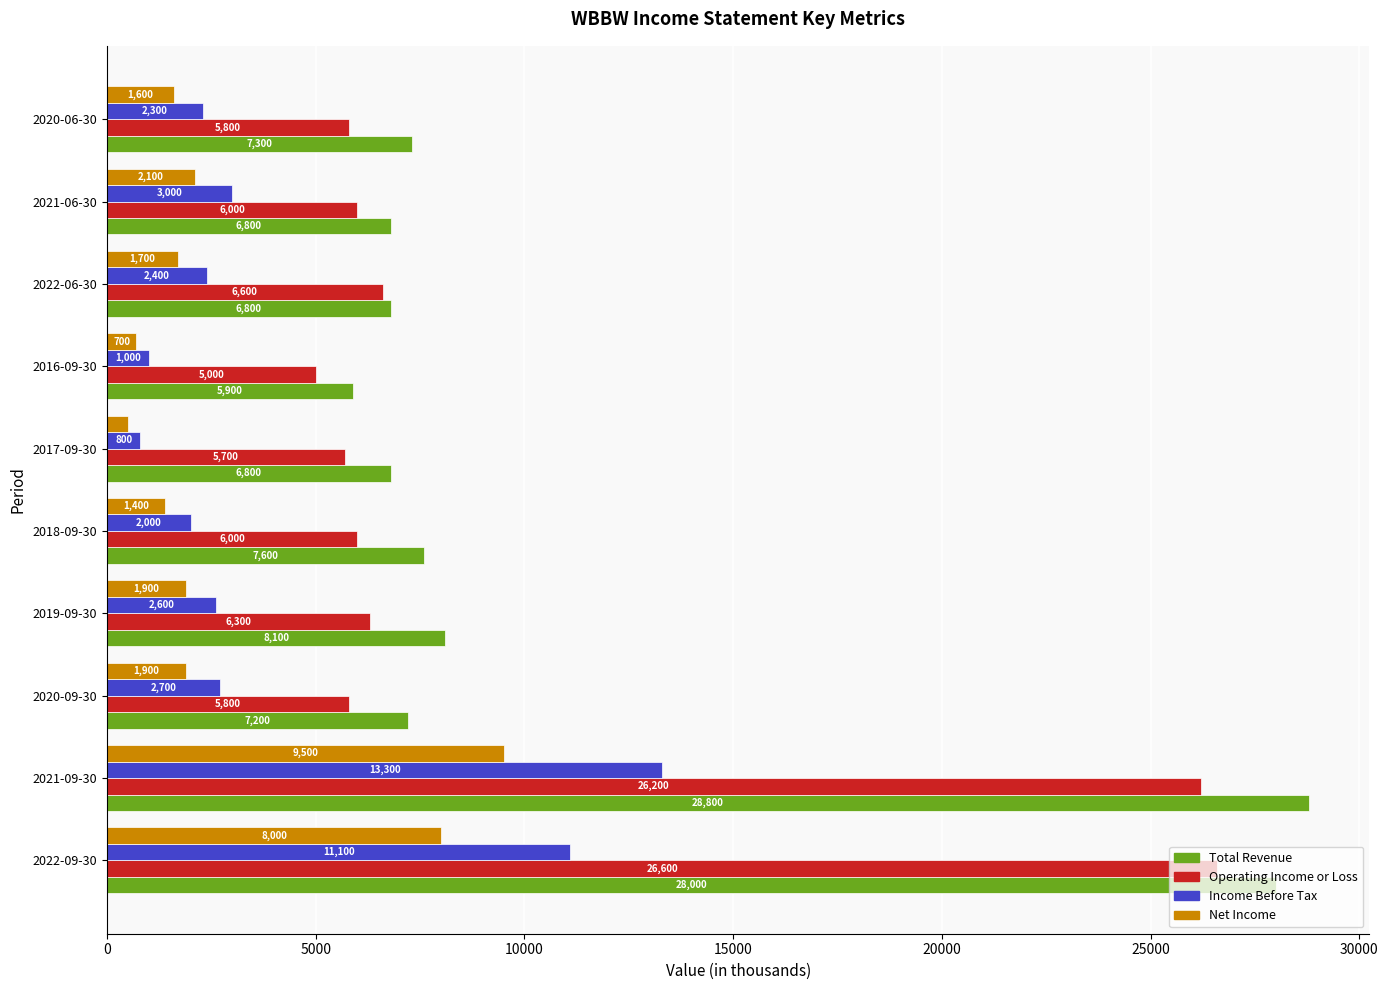

What is the spread (max minus min) of values at 2021-06-30?

4700